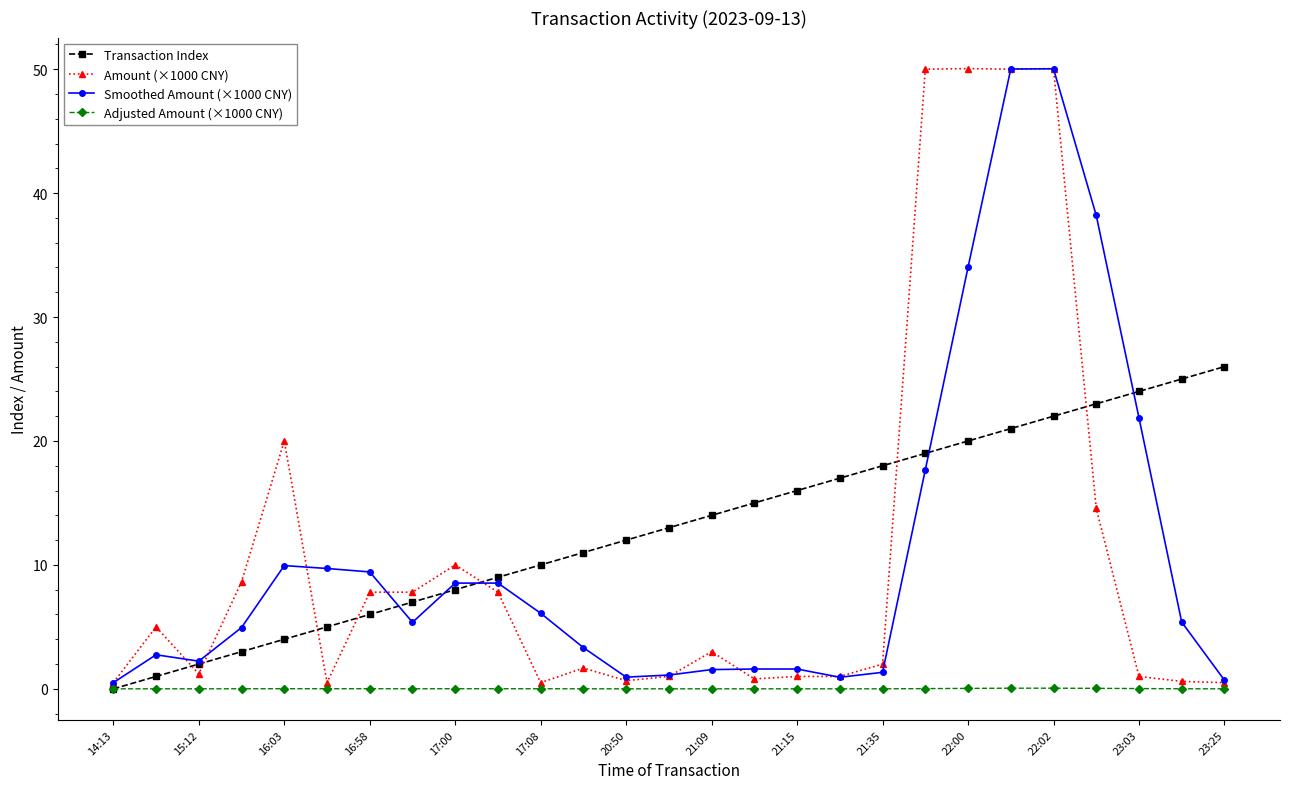

Reading left to right, transcribe all the data shown in this chart.

Transaction Index: 0.0	1.0	2.0	3.0	4.0	5.0	6.0	7.0	8.0	9.0	10.0	11.0	12.0	13.0	14.0	15.0	16.0	17.0	18.0	19.0	20.0	21.0	22.0	23.0	24.0	25.0	26.0
Amount (×1000 CNY): 0.5	5.0	1.2	8.6	20.0	0.5	7.8	7.8	10.0	7.8	0.5	1.7	0.7	1.0	3.0	0.8	1.0	1.0	2.0	50.0	50.0	50.0	50.0	14.6	1.0	0.6	0.5
Smoothed Amount (×1000 CNY): 0.5	2.8	2.2	4.9	9.9	9.7	9.4	5.4	8.5	8.5	6.1	3.3	0.9	1.1	1.6	1.6	1.6	0.9	1.3	17.7	34.0	50.0	50.0	38.2	21.9	5.4	0.7
Adjusted Amount (×1000 CNY): 0.0	0.0	0.0	0.0	0.0	0.0	0.0	0.0	0.0	0.0	0.0	0.0	0.0	0.0	0.0	0.0	0.0	0.0	0.0	0.0	0.0	0.1	0.1	0.0	0.0	0.0	0.0